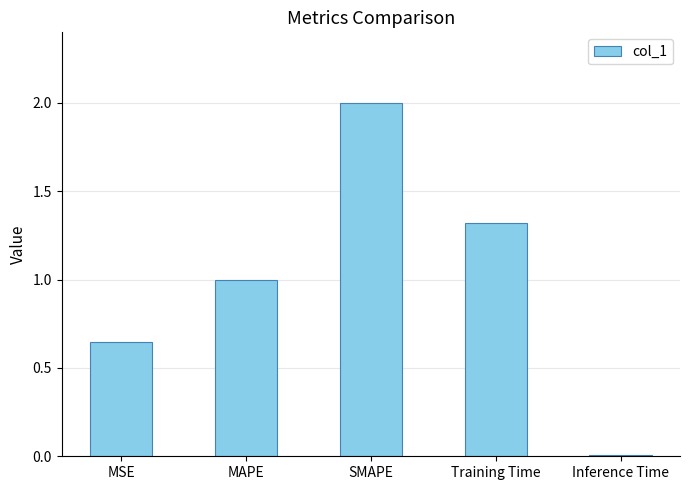

Where is the data nearest to the value 1?

MAPE